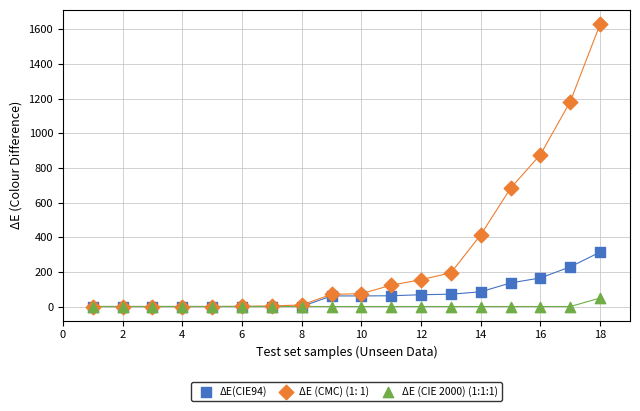

What are all the series names shown in the legend?

ΔE(CIE94), ΔE (CMC) (1: 1), ΔE (CIE 2000) (1:1:1)